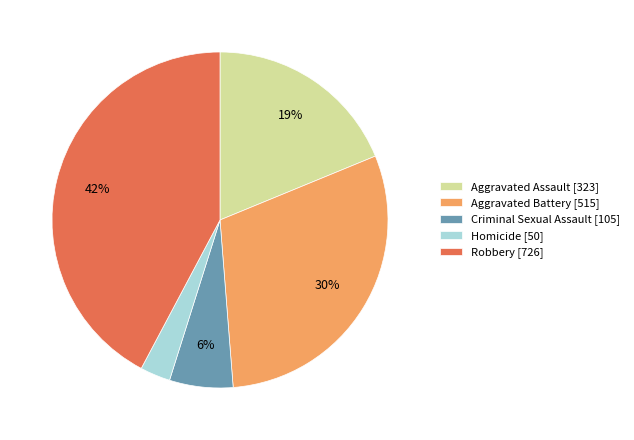

To the nearest percent, what portion does Robbery represent?

42%